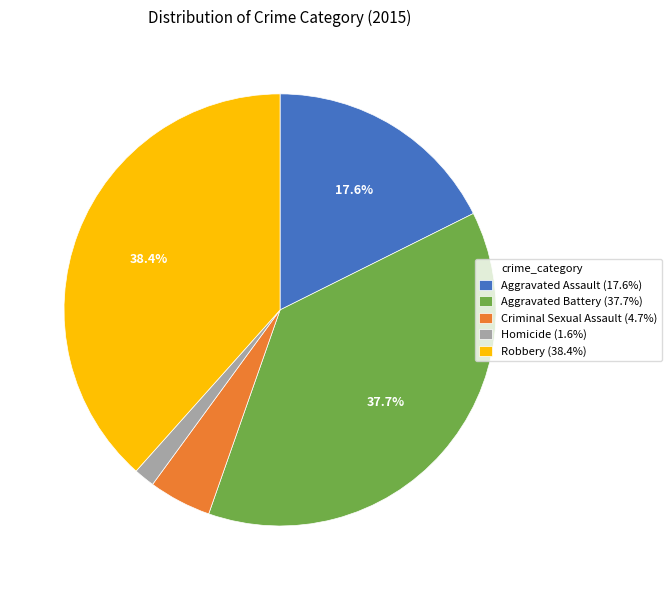

Is there a majority slice in this chart?

No